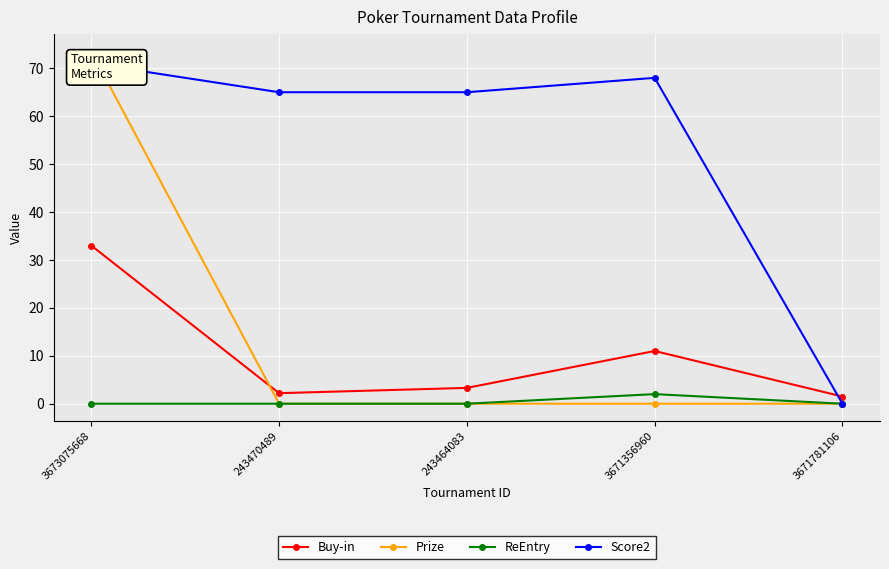

What is the label of the 1st point from the right?

3671781106